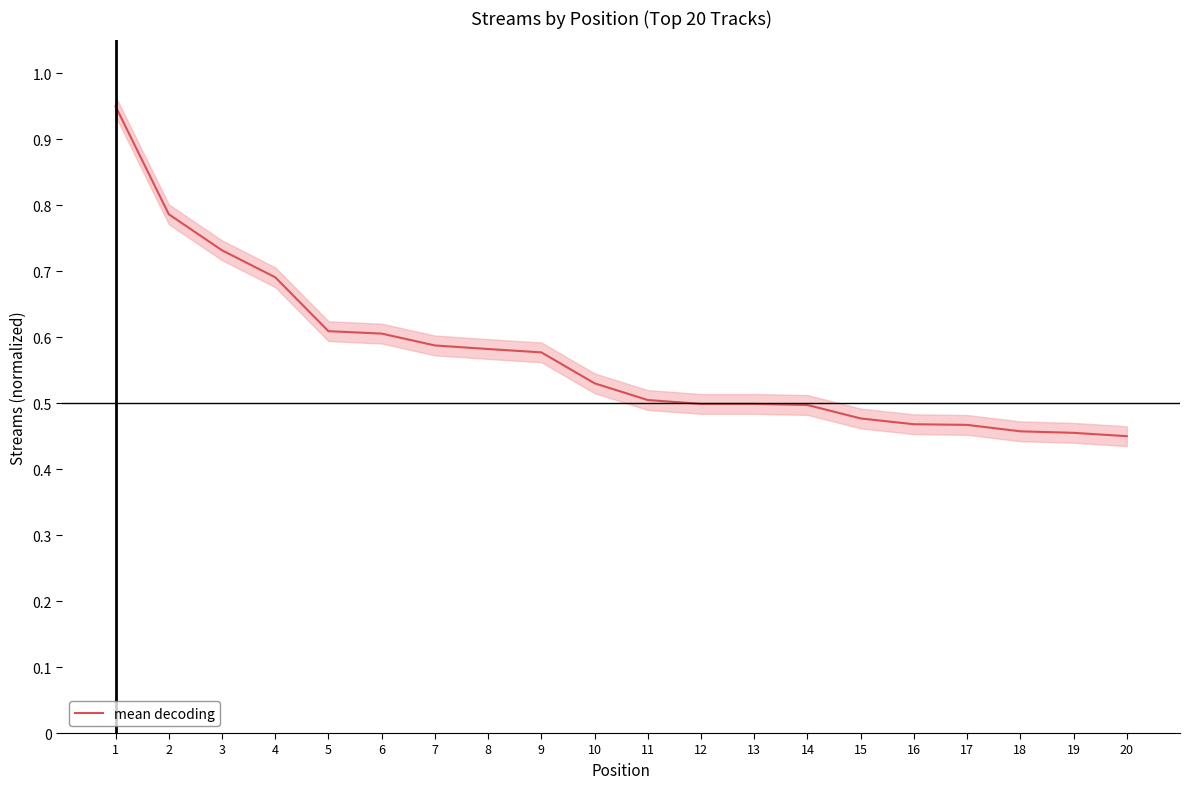

Is it true that the value at 8 is 0.6?

True